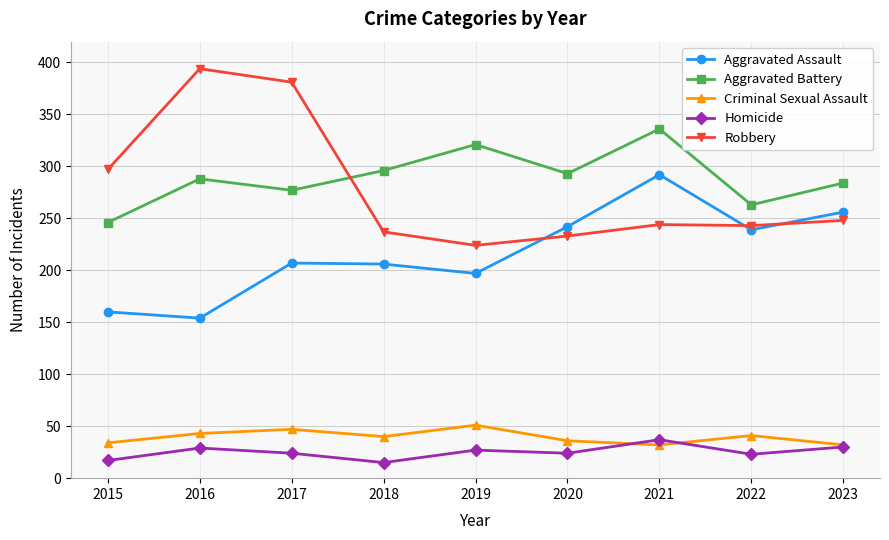

Where is the first local maximum for Aggravated Battery?

2016